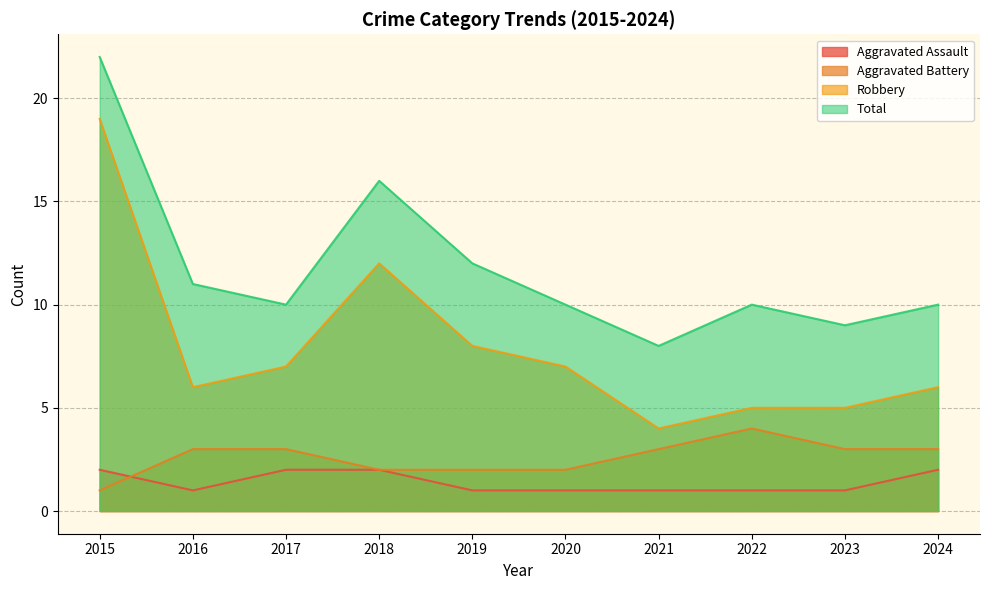

Reading left to right, what are all the values shown in this chart?

Aggravated Assault: 2	1	2	2	1	1	1	1	1	2
Aggravated Battery: 1	3	3	2	2	2	3	4	3	3
Robbery: 19	6	7	12	8	7	4	5	5	6
Total: 22	11	10	16	12	10	8	10	9	10